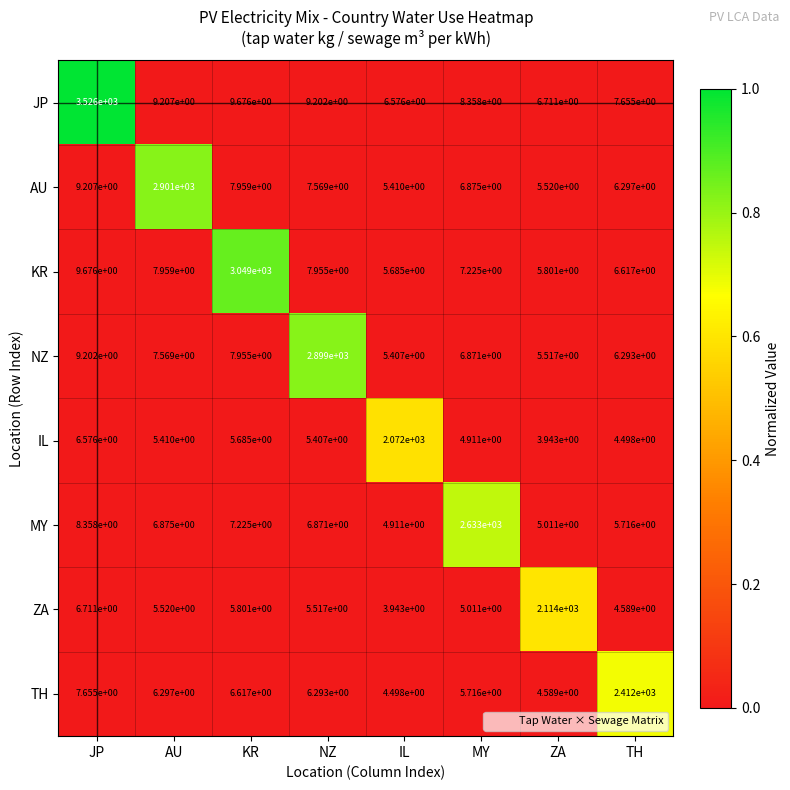

The ZA series shows 5.8 at KR. True or false?

True